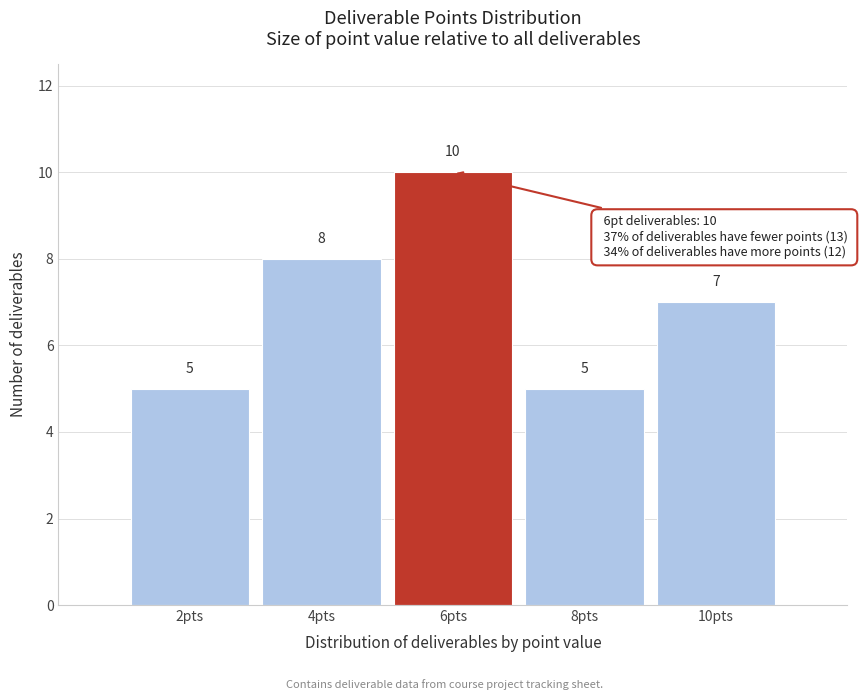

Reading left to right, transcribe this chart: for each bar, give the range it covers on the x-axis and its height.

1 to 3: 5
3 to 5: 8
5 to 7: 10
7 to 9: 5
9 to 11: 7